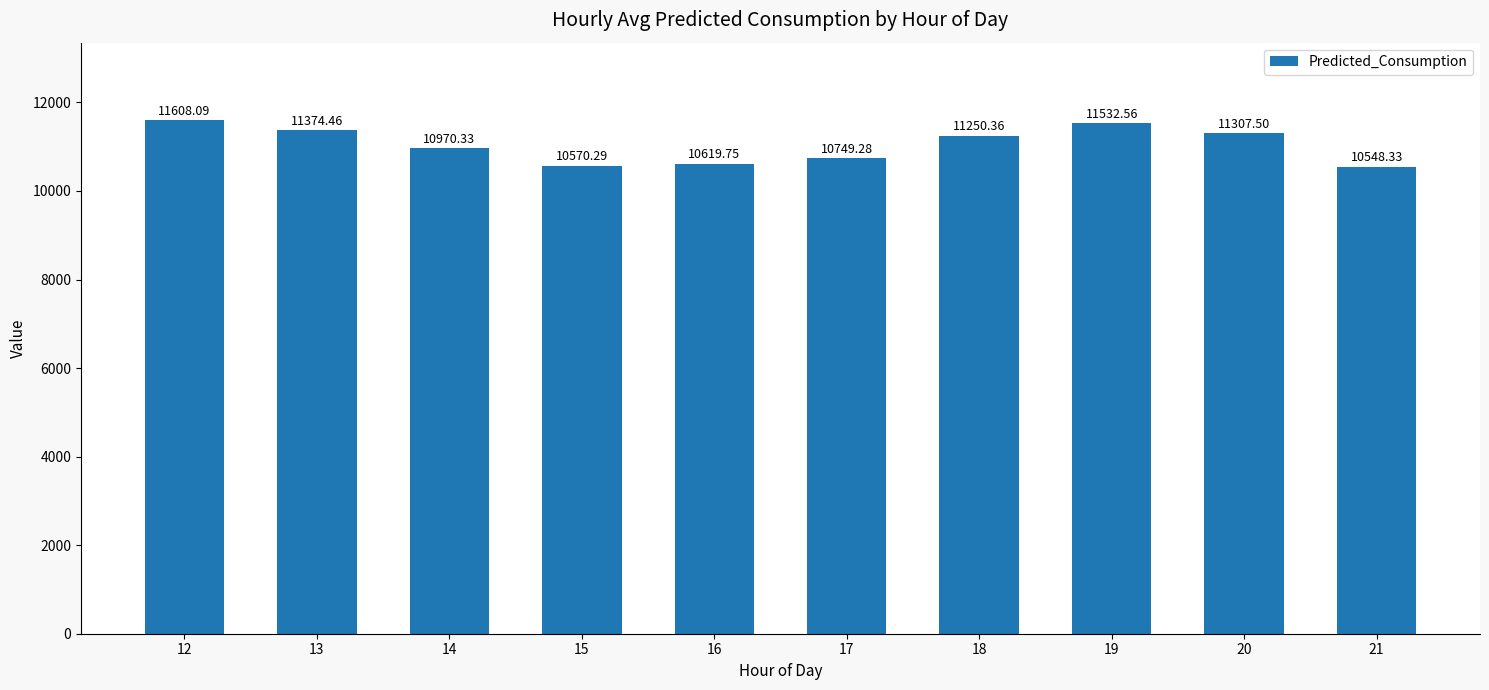

What is the change in value from 16 to 20?

+687.8